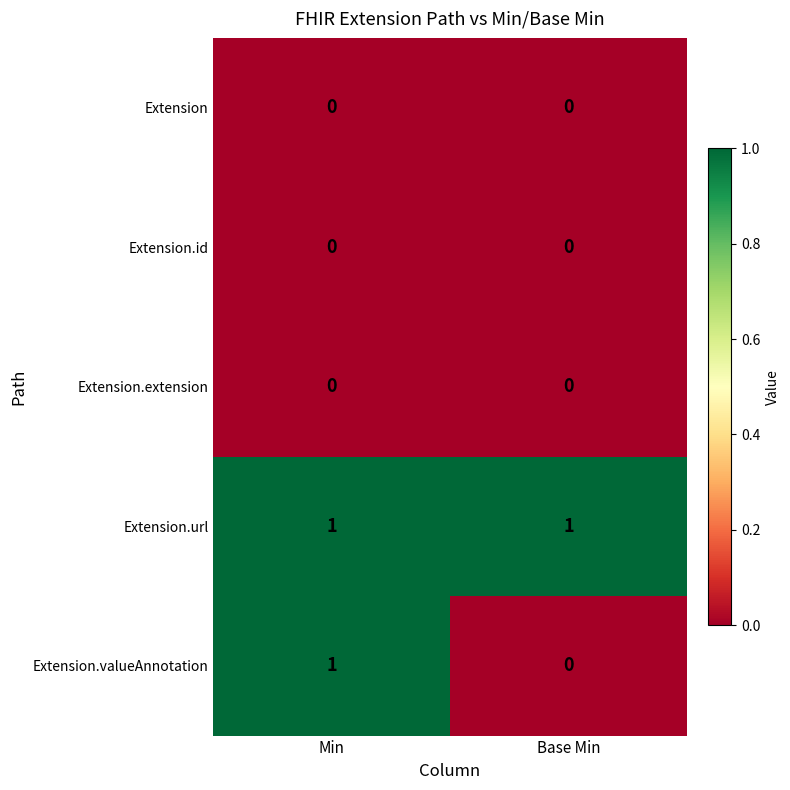

Is it true that Extension.id equals 0 at Base Min?

True